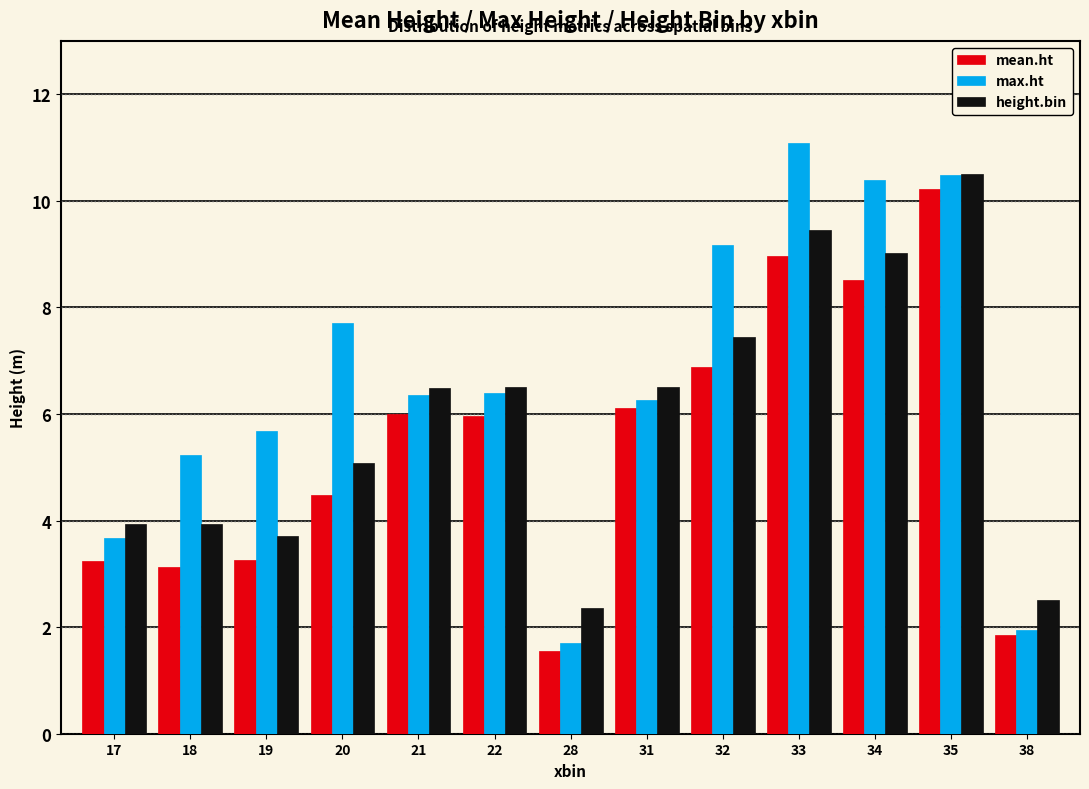

Is the value of mean.ht at 21 greater than the value of max.ht at 33?

No